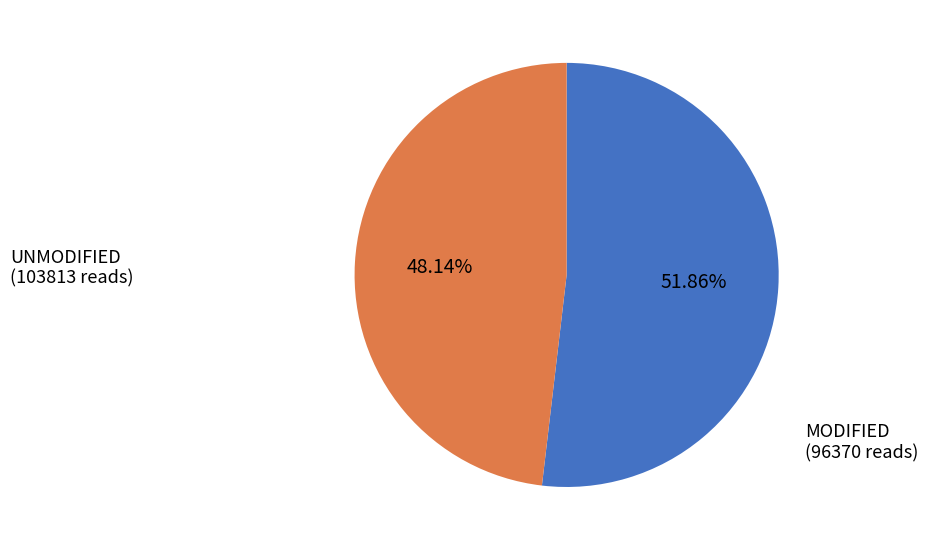

Does any single category account for the majority?

Yes